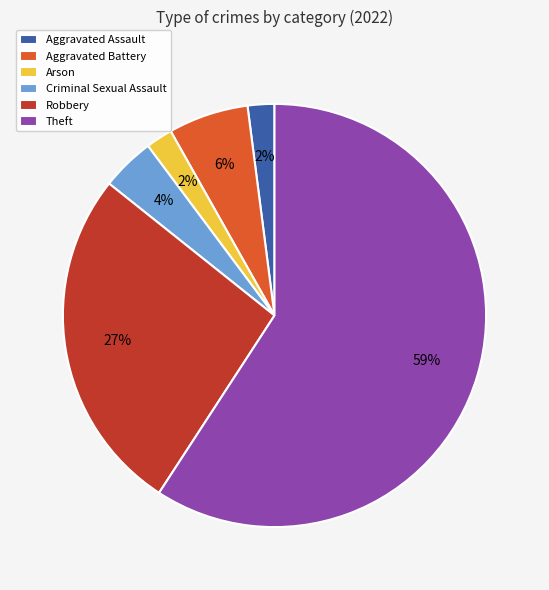

To the nearest percent, what percentage of the pie is Criminal Sexual Assault?

4%